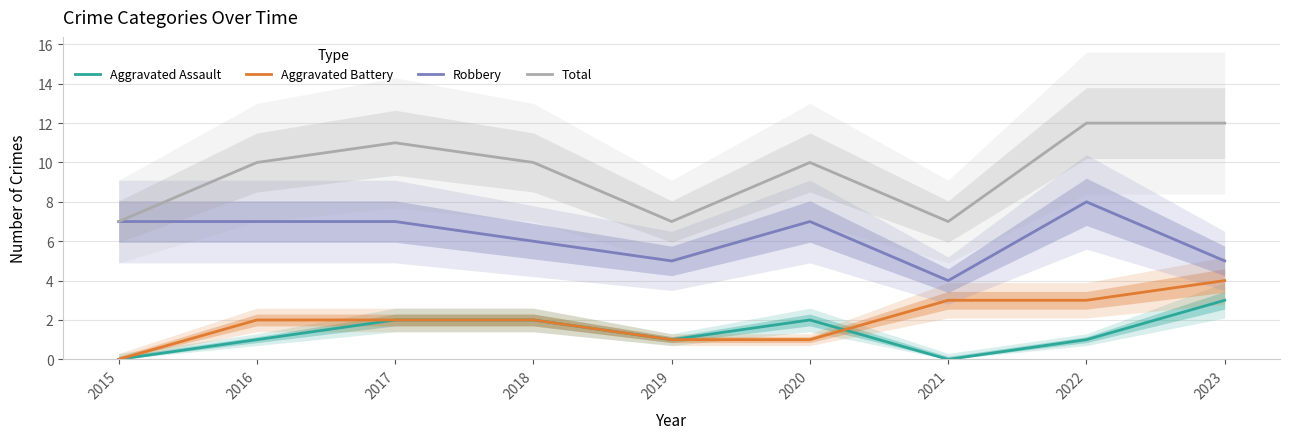

At how many categories does at least one series exceed 9?

6